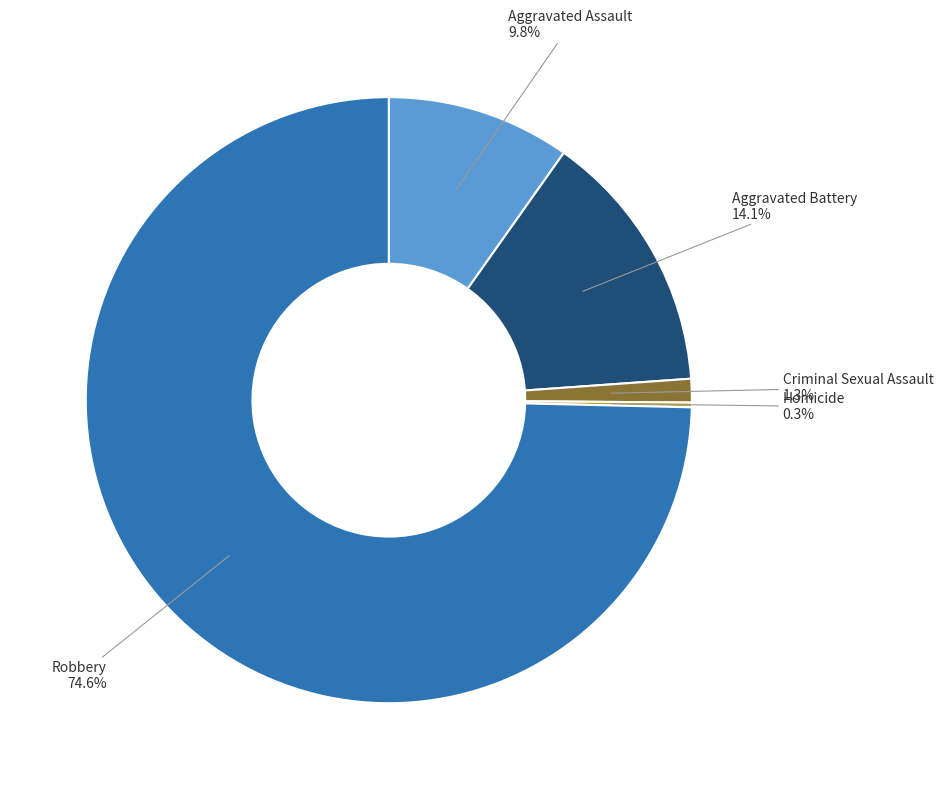

What percentage is NOT represented by Aggravated Battery?

85.9%